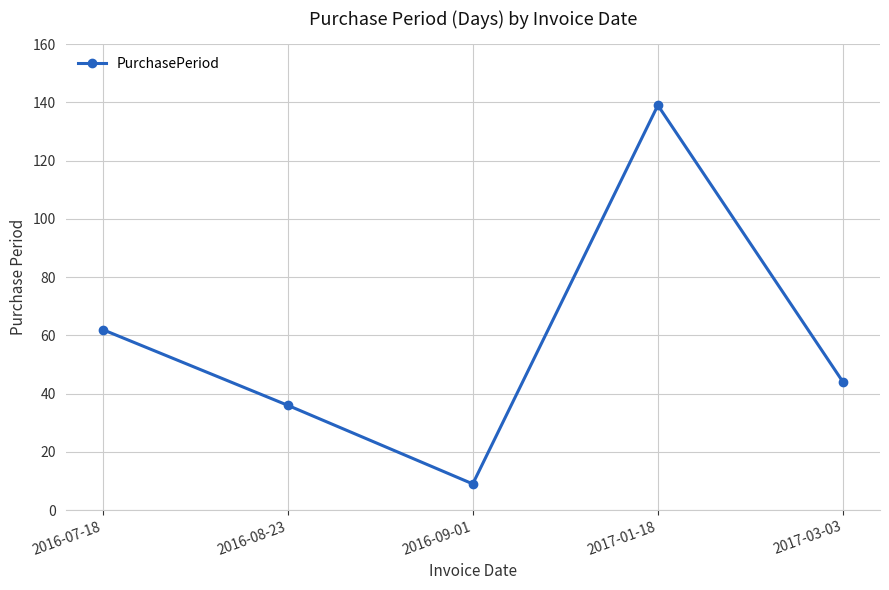

What value does the data have at 2017-01-18, to the nearest 5?

140